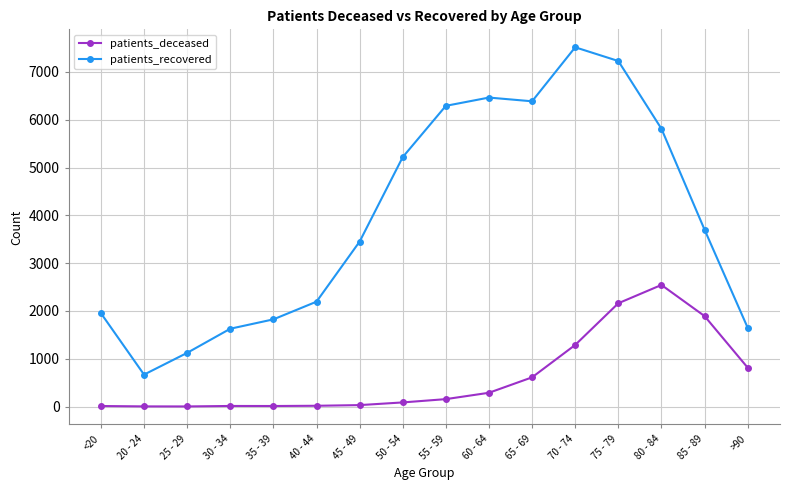

Which series has the largest range (max minus min)?

patients_recovered